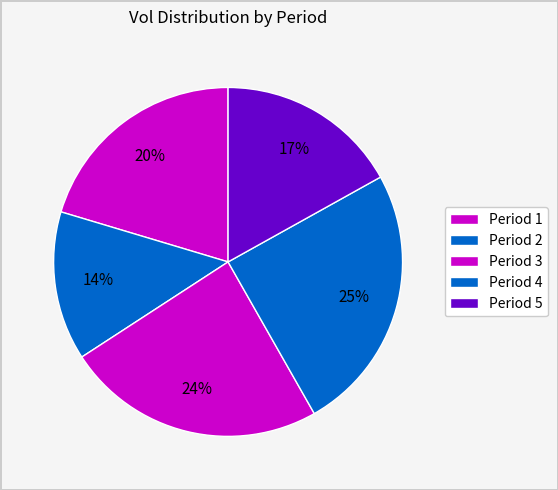

True or false: Period 4 accounts for 25% of the total.

True